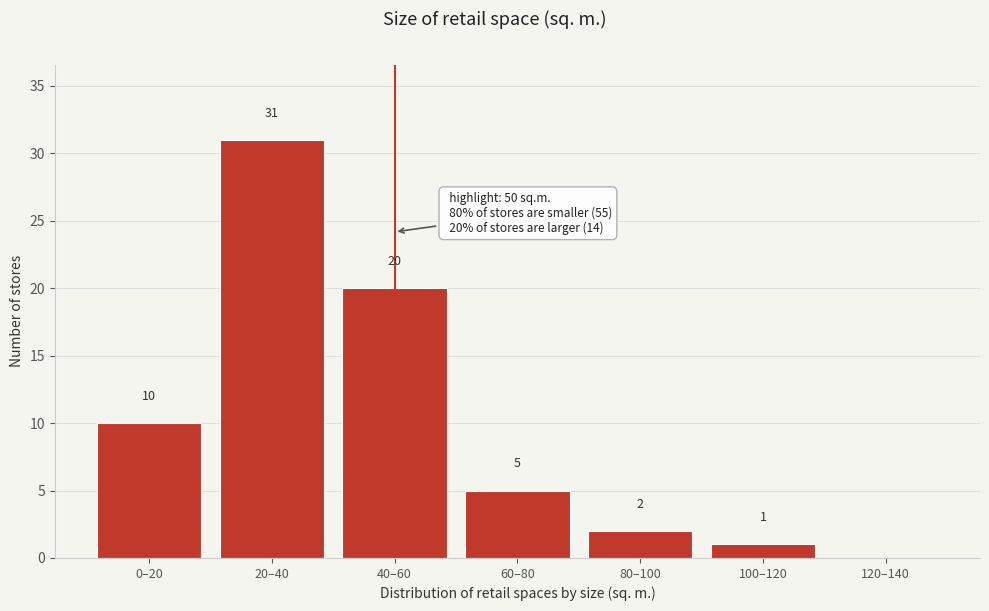

Reading right to left, list all the values displayed in this chart.

120–140=0	100–120=1	80–100=2	60–80=5	40–60=20	20–40=31	0–20=10